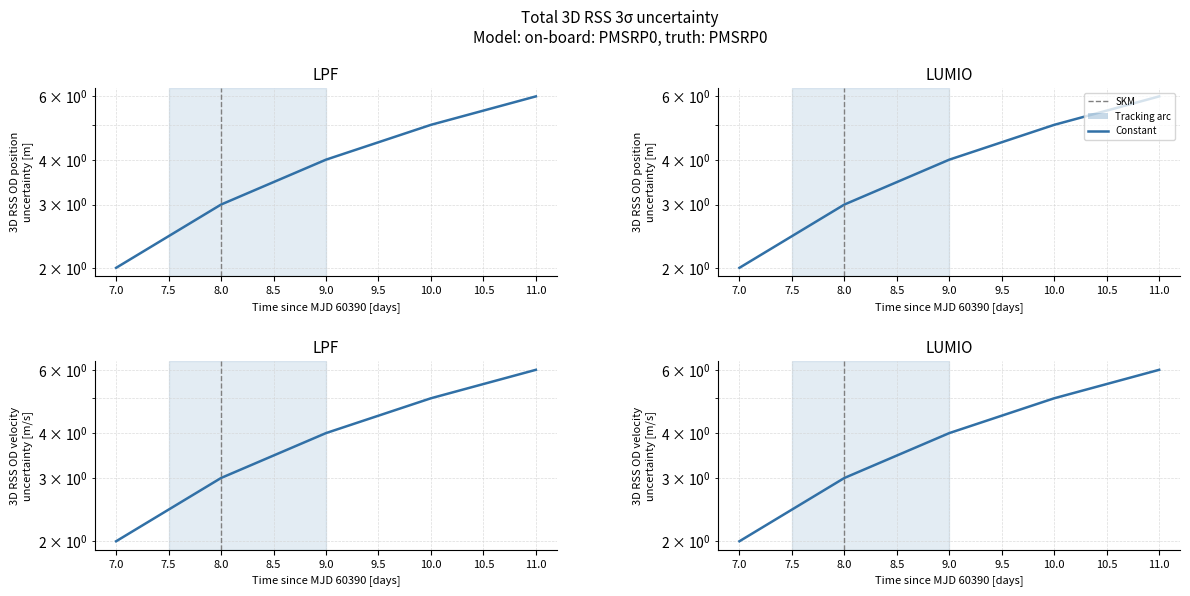

What is the smallest value displayed?

2